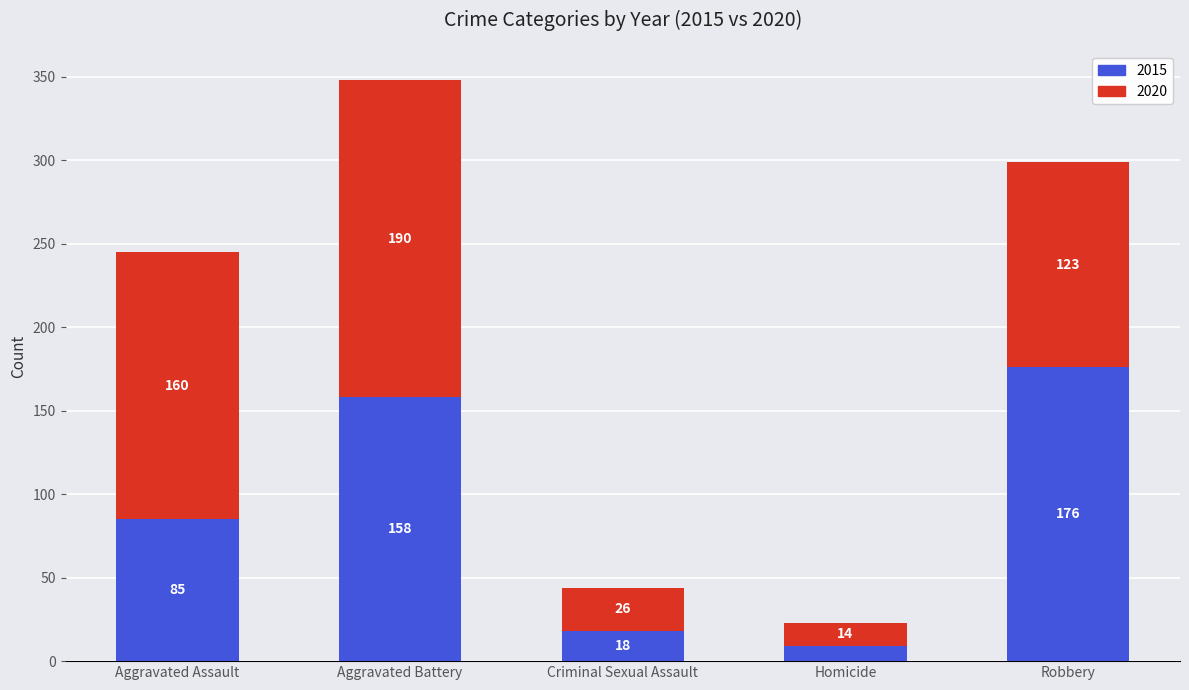

What is the sum of the 2015 values at Aggravated Assault and Criminal Sexual Assault?

103